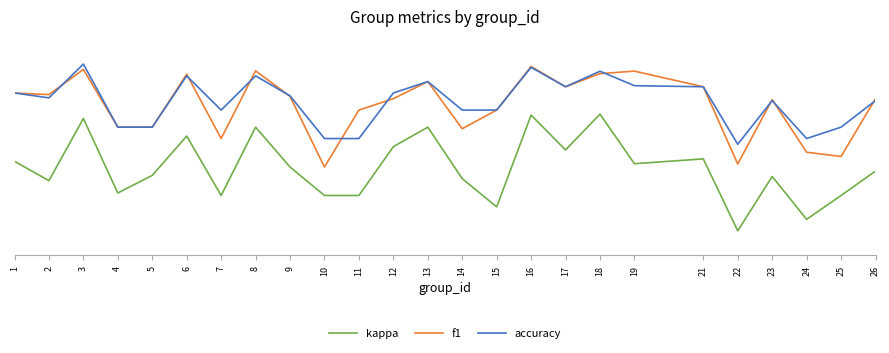

Between which two adjacent categories do accuracy and f1 first intersect?

2 and 3